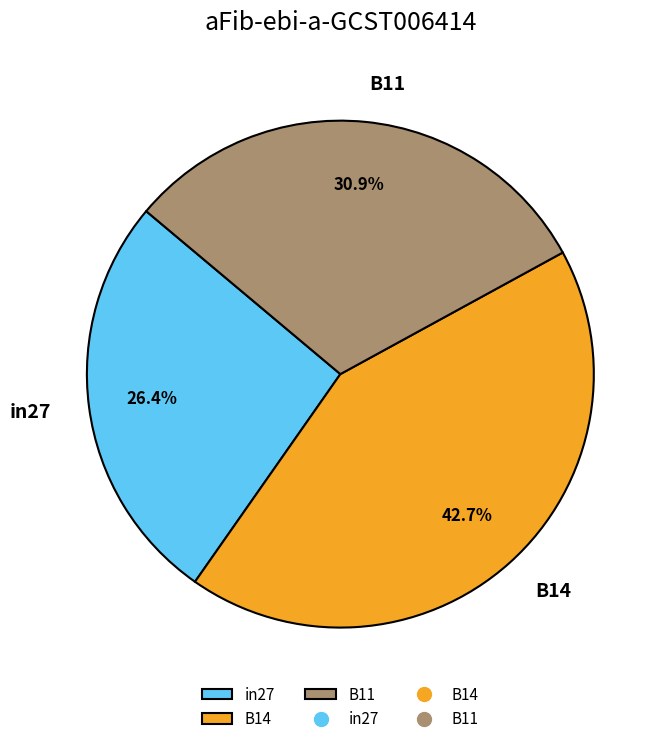

To the nearest percent, what is the average slice percentage?

33%